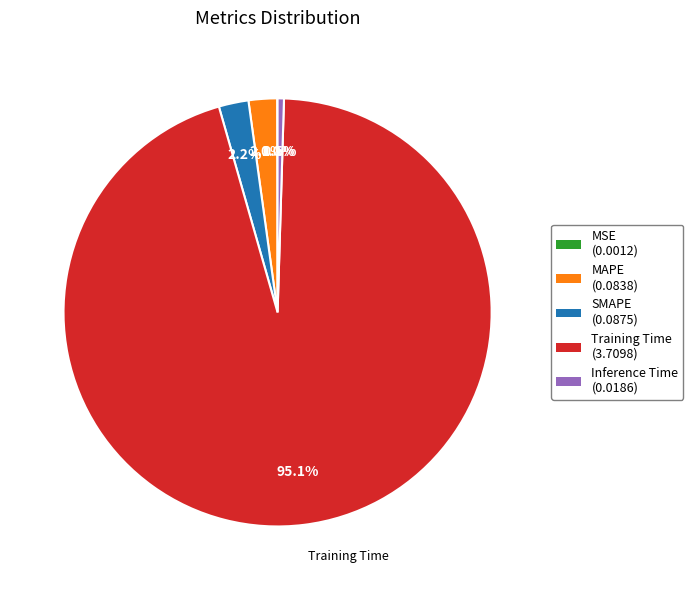

How much of the chart is everything except SMAPE?

97.8%